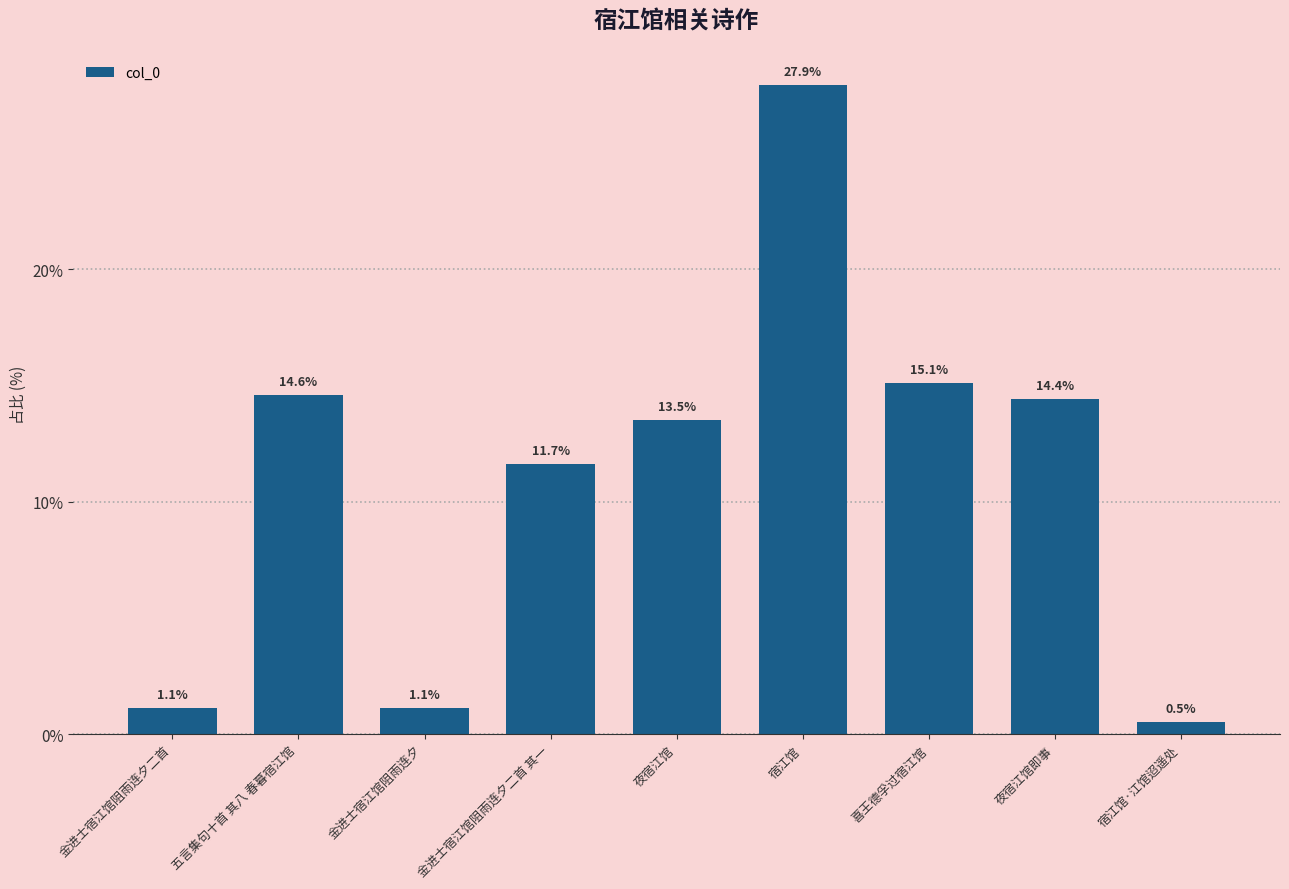

True or false: the data shows 20.0 at 夜宿江馆即事.

False